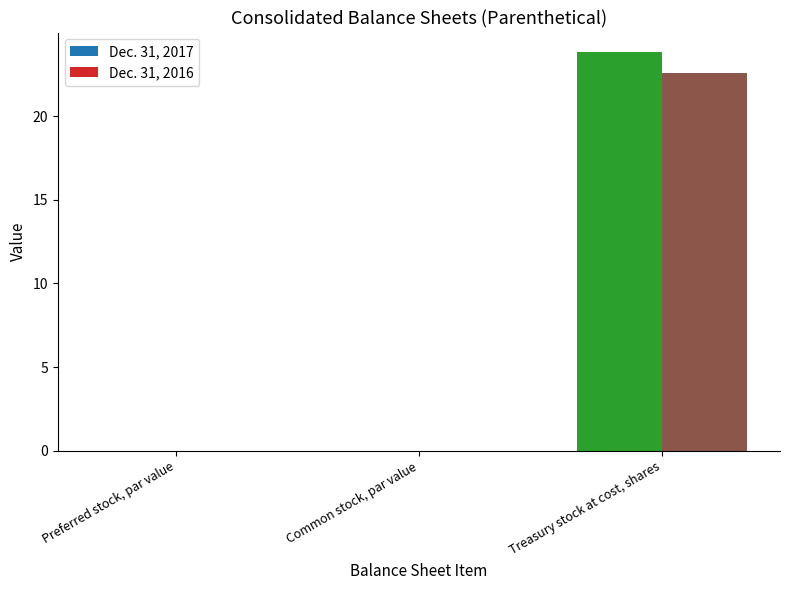

Which series has the widest spread of values?

Dec. 31, 2017